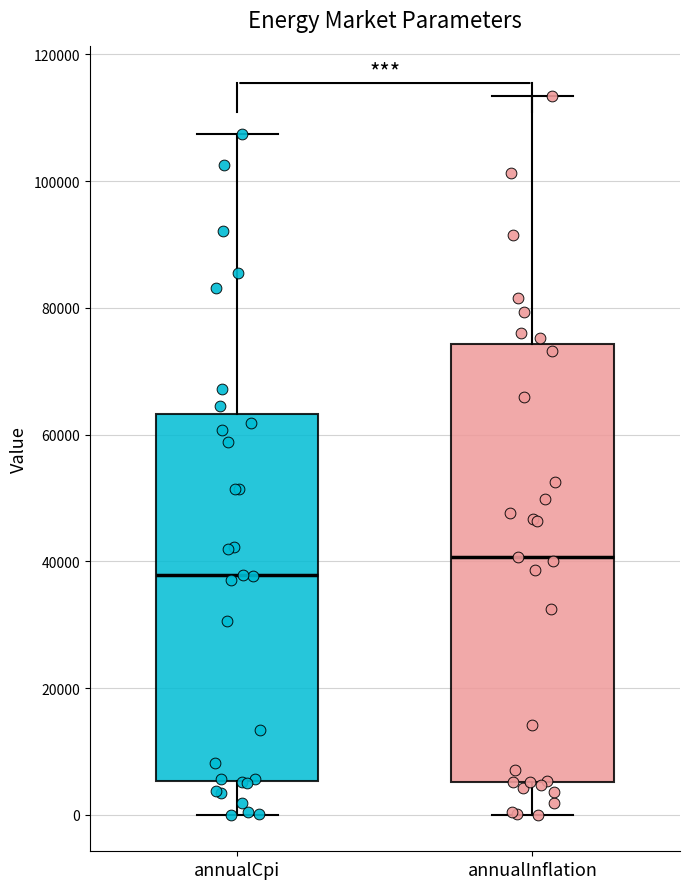

Comparing the boxes themselves (not the whiskers), which one is the tallest?

annualInflation